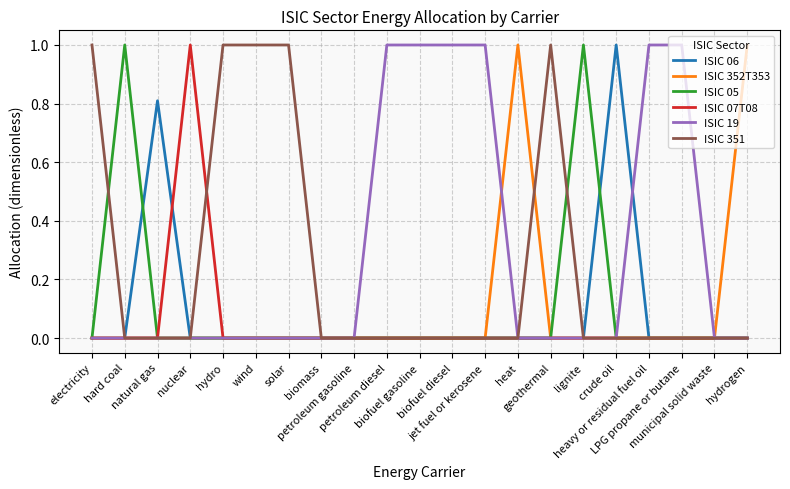

Reading left to right, list all the values displayed in this chart.

ISIC 06: electricity=0.0	hard coal=0.0	natural gas=0.8	nuclear=0.0	hydro=0.0	wind=0.0	solar=0.0	biomass=0.0	petroleum gasoline=0.0	petroleum diesel=0.0	biofuel gasoline=0.0	biofuel diesel=0.0	jet fuel or kerosene=0.0	heat=0.0	geothermal=0.0	lignite=0.0	crude oil=1.0	heavy or residual fuel oil=0.0	LPG propane or butane=0.0	municipal solid waste=0.0	hydrogen=0.0
ISIC 352T353: electricity=0.0	hard coal=0.0	natural gas=0.0	nuclear=0.0	hydro=0.0	wind=0.0	solar=0.0	biomass=0.0	petroleum gasoline=0.0	petroleum diesel=0.0	biofuel gasoline=0.0	biofuel diesel=0.0	jet fuel or kerosene=0.0	heat=1.0	geothermal=0.0	lignite=0.0	crude oil=0.0	heavy or residual fuel oil=0.0	LPG propane or butane=0.0	municipal solid waste=0.0	hydrogen=1.0
ISIC 05: electricity=0.0	hard coal=1.0	natural gas=0.0	nuclear=0.0	hydro=0.0	wind=0.0	solar=0.0	biomass=0.0	petroleum gasoline=0.0	petroleum diesel=0.0	biofuel gasoline=0.0	biofuel diesel=0.0	jet fuel or kerosene=0.0	heat=0.0	geothermal=0.0	lignite=1.0	crude oil=0.0	heavy or residual fuel oil=0.0	LPG propane or butane=0.0	municipal solid waste=0.0	hydrogen=0.0
ISIC 07T08: electricity=0.0	hard coal=0.0	natural gas=0.0	nuclear=1.0	hydro=0.0	wind=0.0	solar=0.0	biomass=0.0	petroleum gasoline=0.0	petroleum diesel=0.0	biofuel gasoline=0.0	biofuel diesel=0.0	jet fuel or kerosene=0.0	heat=0.0	geothermal=0.0	lignite=0.0	crude oil=0.0	heavy or residual fuel oil=0.0	LPG propane or butane=0.0	municipal solid waste=0.0	hydrogen=0.0
ISIC 19: electricity=0.0	hard coal=0.0	natural gas=0.0	nuclear=0.0	hydro=0.0	wind=0.0	solar=0.0	biomass=0.0	petroleum gasoline=0.0	petroleum diesel=1.0	biofuel gasoline=1.0	biofuel diesel=1.0	jet fuel or kerosene=1.0	heat=0.0	geothermal=0.0	lignite=0.0	crude oil=0.0	heavy or residual fuel oil=1.0	LPG propane or butane=1.0	municipal solid waste=0.0	hydrogen=0.0
ISIC 351: electricity=1.0	hard coal=0.0	natural gas=0.0	nuclear=0.0	hydro=1.0	wind=1.0	solar=1.0	biomass=0.0	petroleum gasoline=0.0	petroleum diesel=0.0	biofuel gasoline=0.0	biofuel diesel=0.0	jet fuel or kerosene=0.0	heat=0.0	geothermal=1.0	lignite=0.0	crude oil=0.0	heavy or residual fuel oil=0.0	LPG propane or butane=0.0	municipal solid waste=0.0	hydrogen=0.0